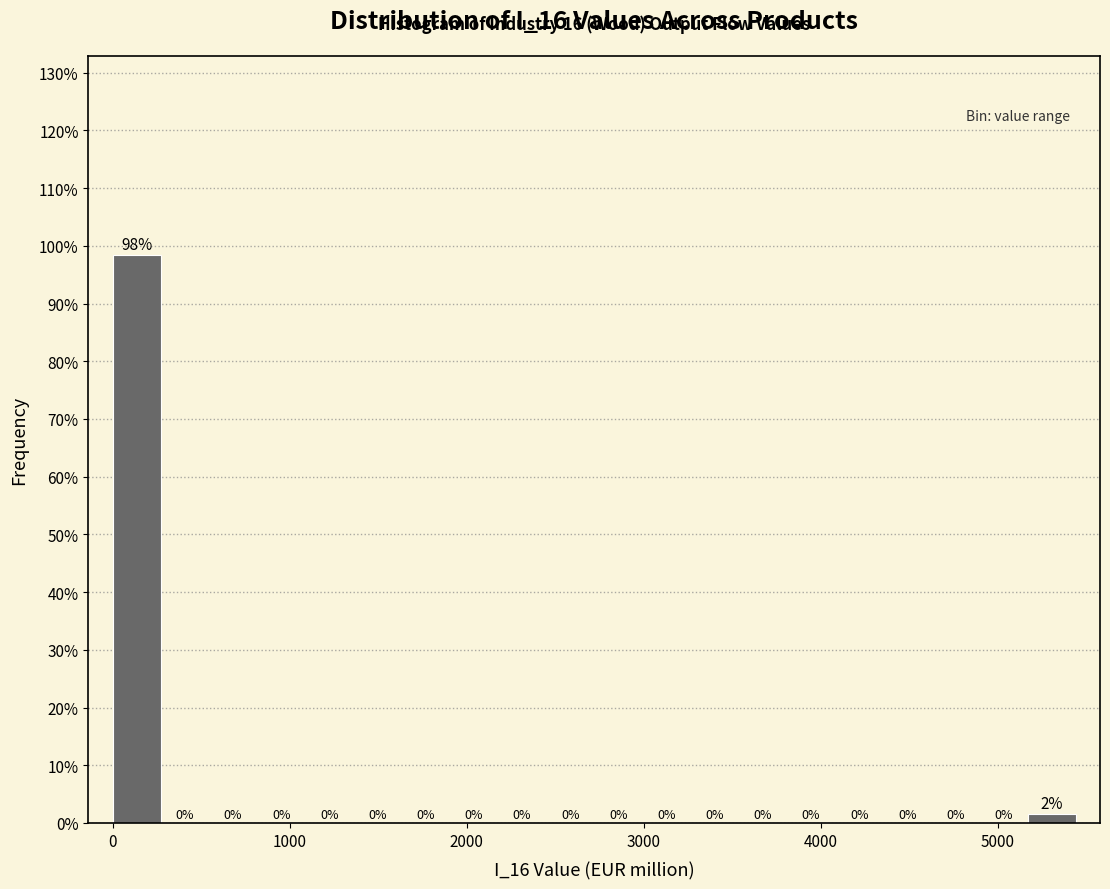

Read against the x-axis, roughly where is the centre of the tallest bar?

100